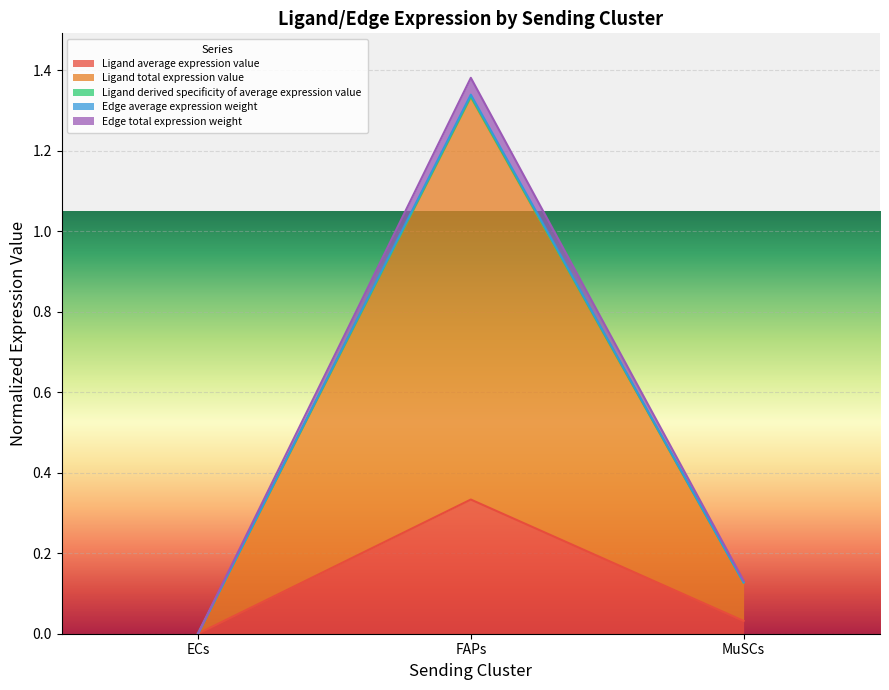

At which category is the sum across all series the highest?

FAPs